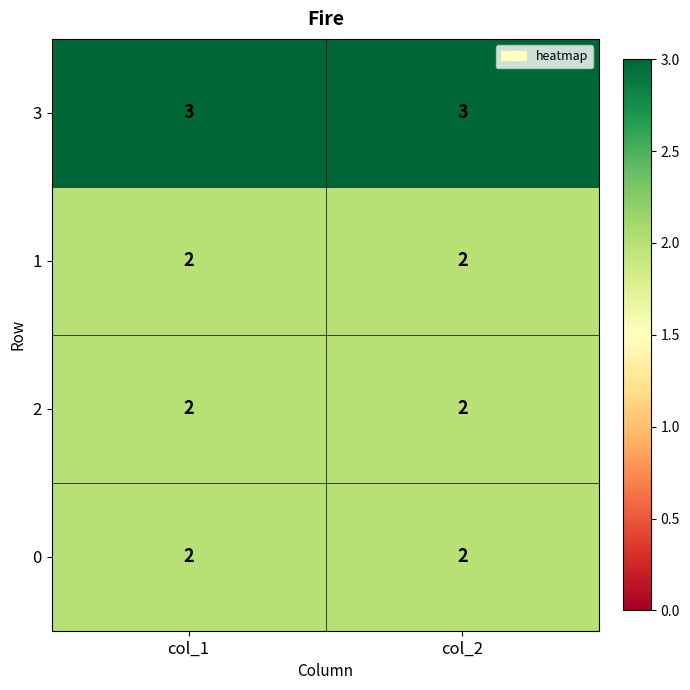

The 1 series shows 3 at col_2. True or false?

False